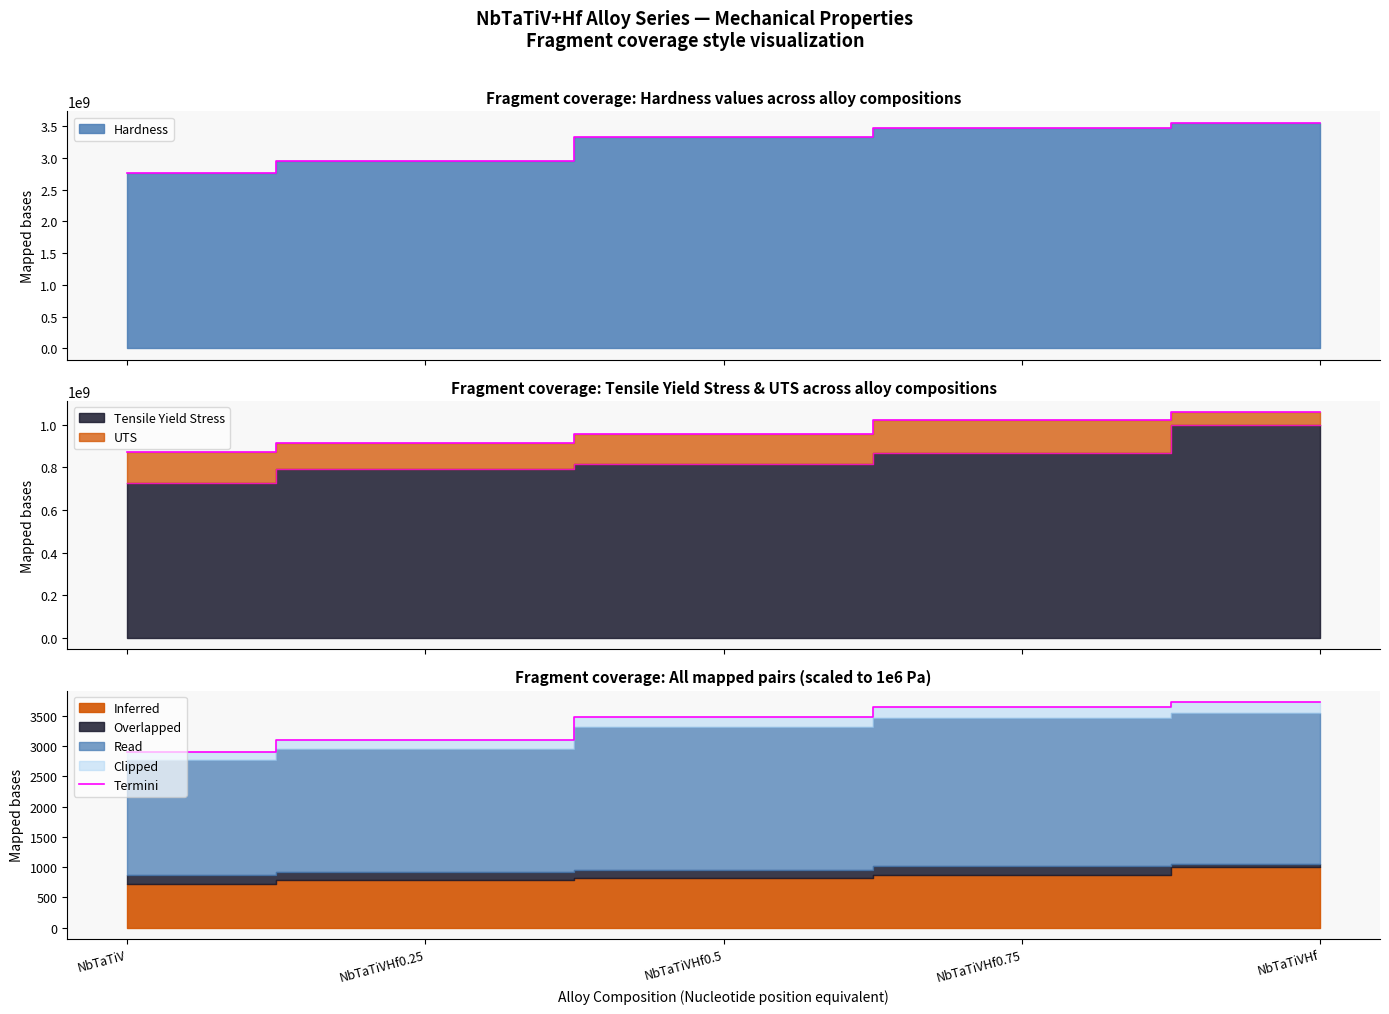

What is the average value?

3374.4